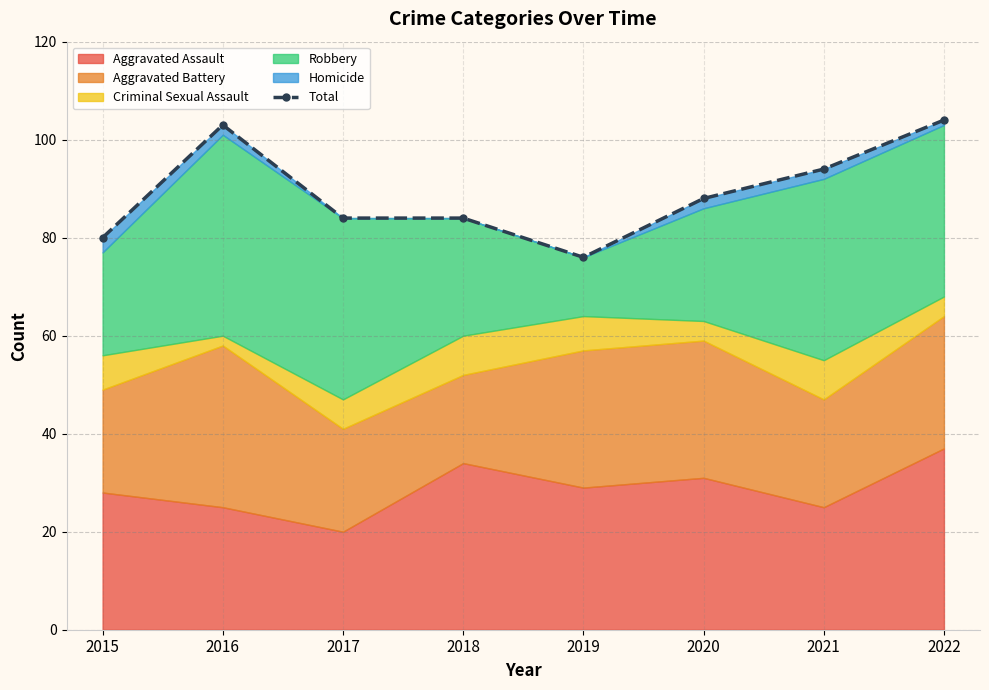

Rank the categories by value from lowest to highest.

2019, 2015, 2017, 2018, 2020, 2021, 2016, 2022